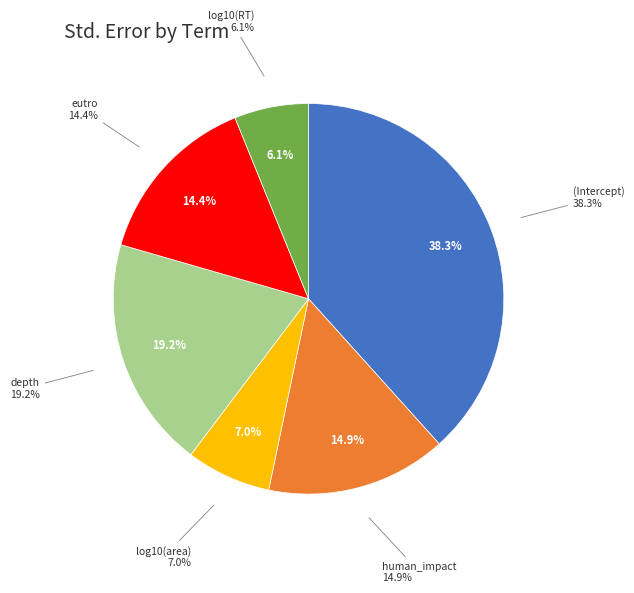

What percentage is NOT represented by log10(RT)?

93.9%